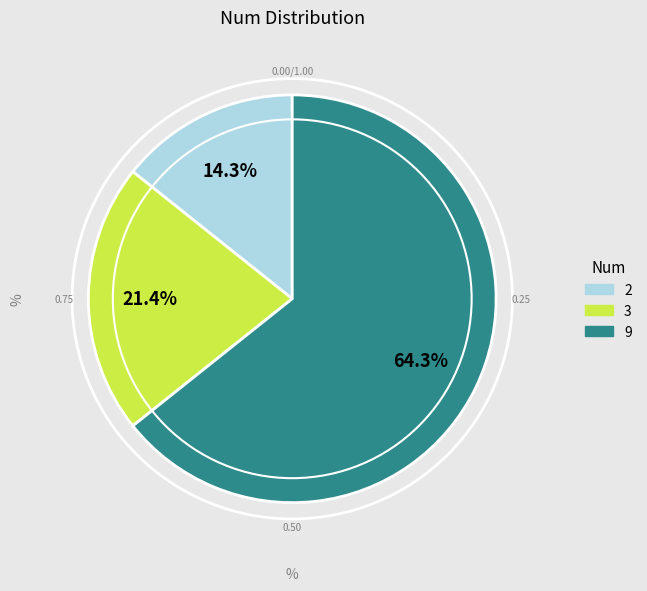

What portion of the pie excludes 2?

85.7%